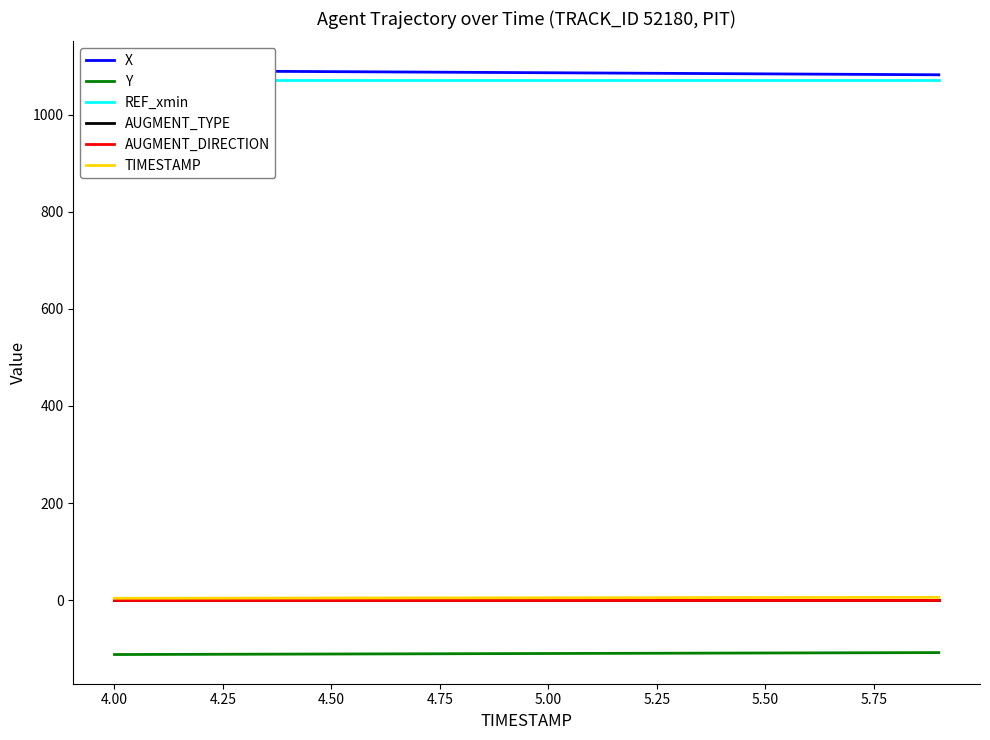

What is the sum of all X values?

21726.9